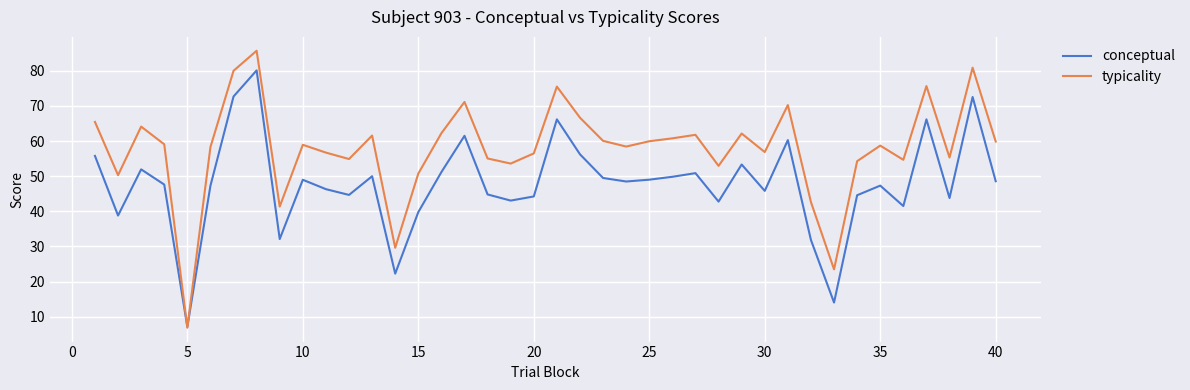

Rank the series by their maximum value, from lowest to highest.

conceptual, typicality